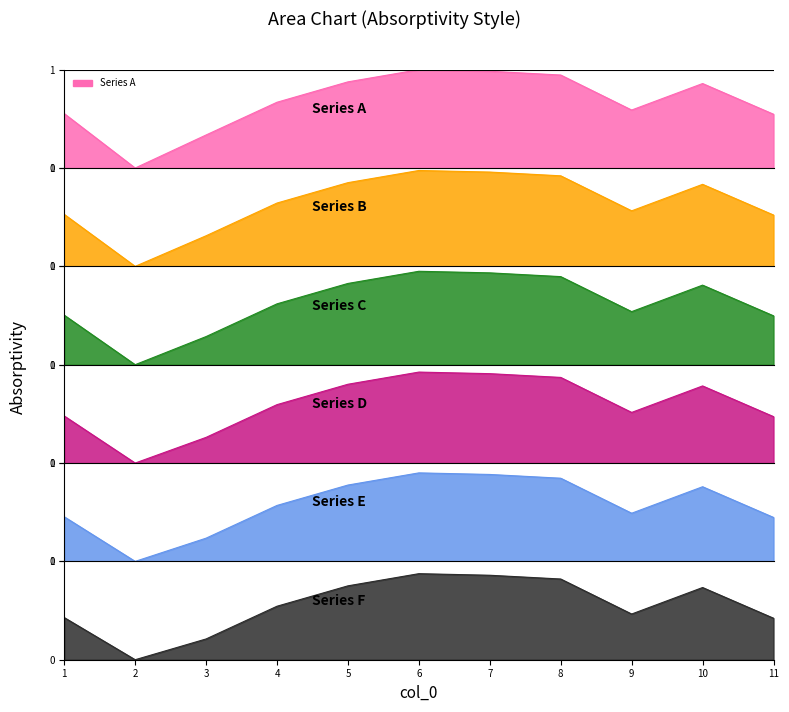

The chart shows a value of -0.7 at 2. True or false?

False